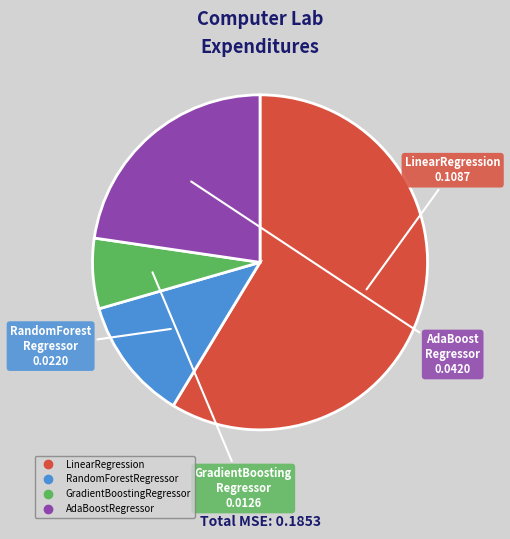

Combined, do RandomForestRegressor and AdaBoostRegressor account for over 50%?

No